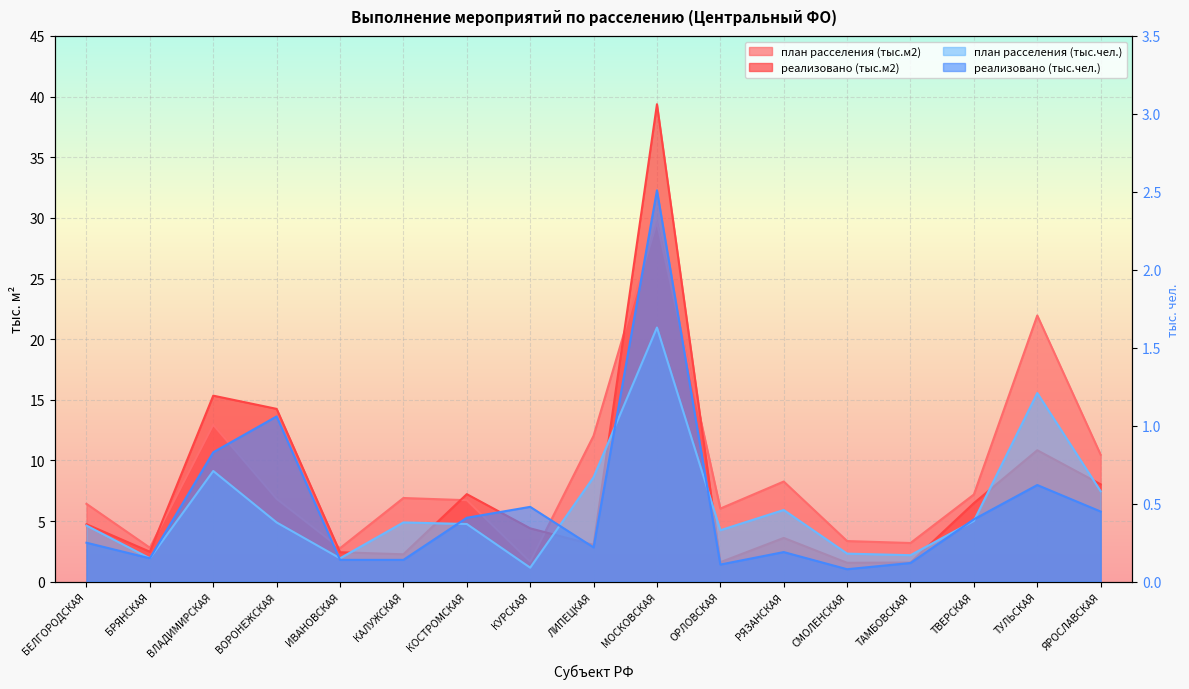

Which series has the largest total across all categories?

план расселения (тыс.м2)